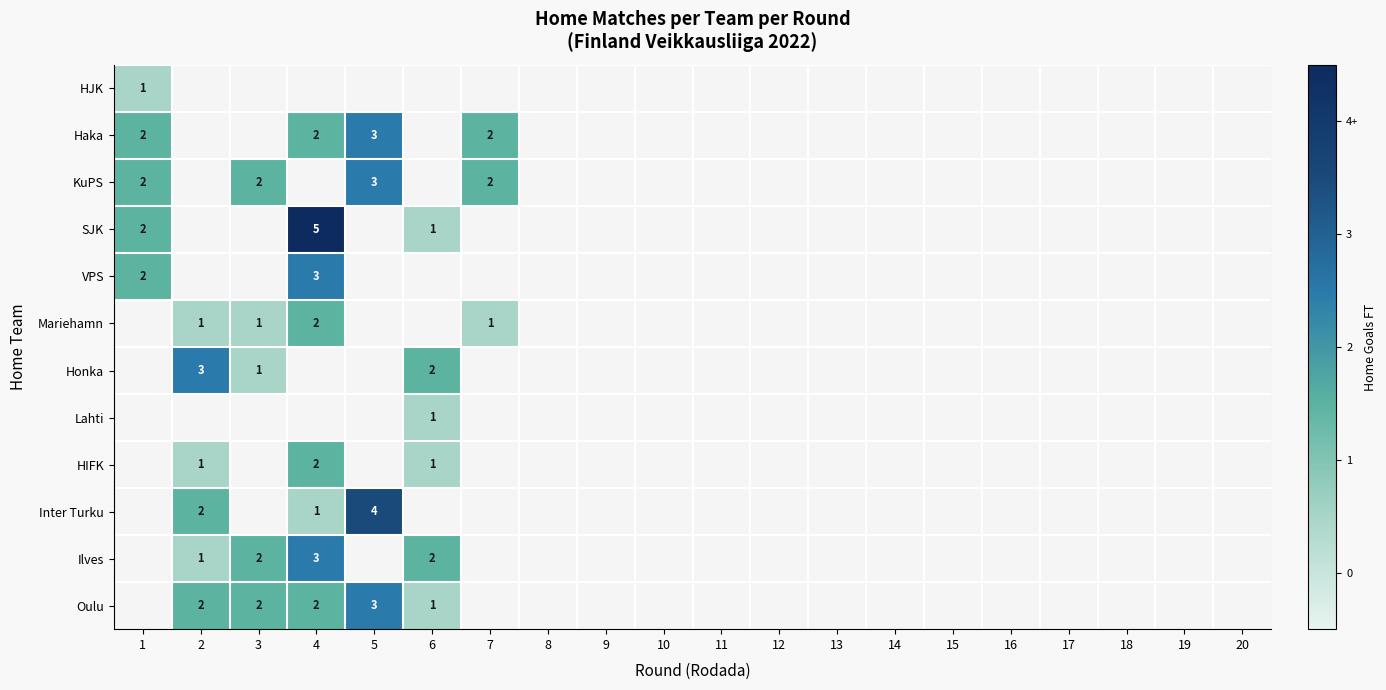

The value of Inter Turku at 5 is 3. True or false?

False